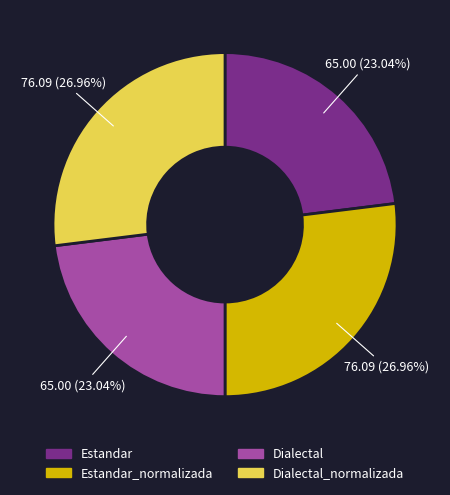

To the nearest percent, what percentage of the pie is Estandar_normalizada?

27%